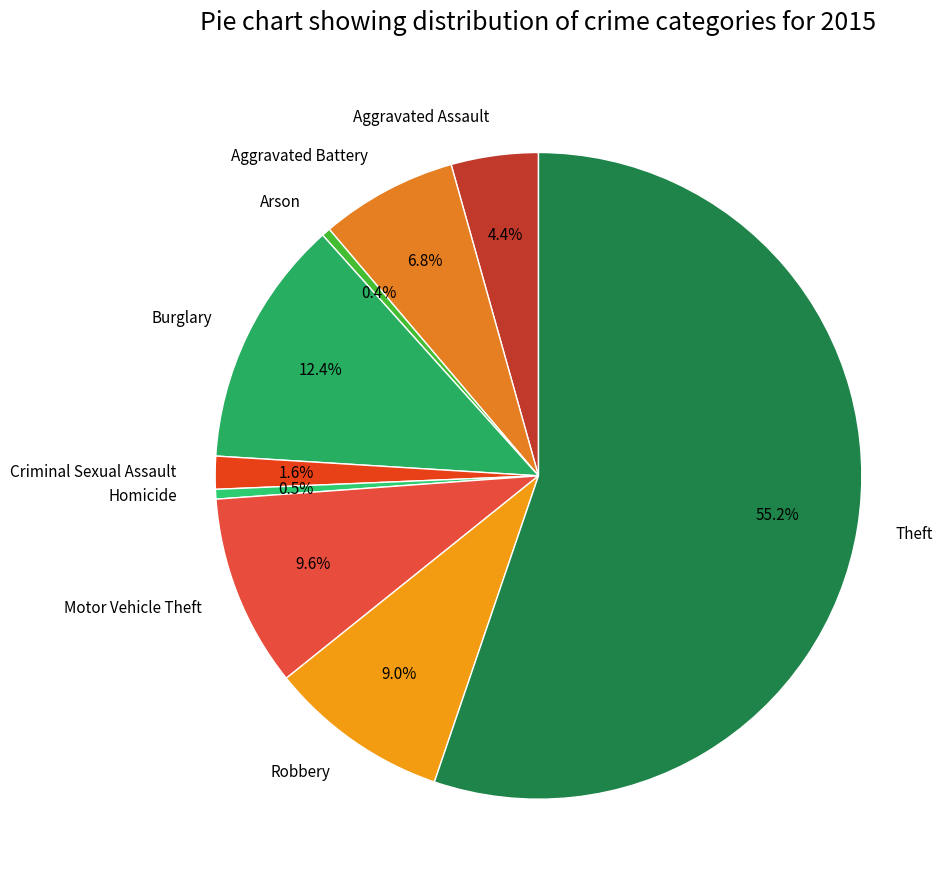

Which slice is the largest?

Theft